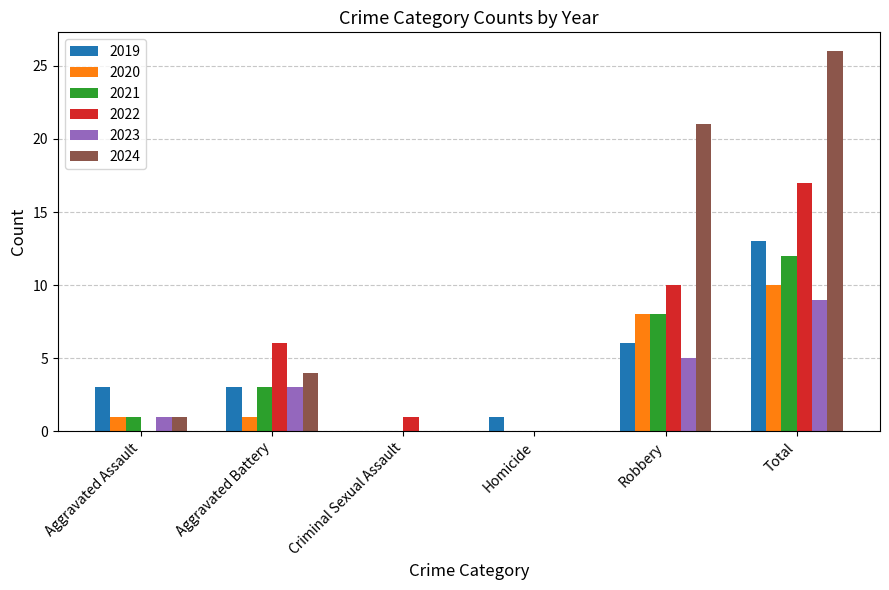

At which label is 2020 closest to 5?

Robbery